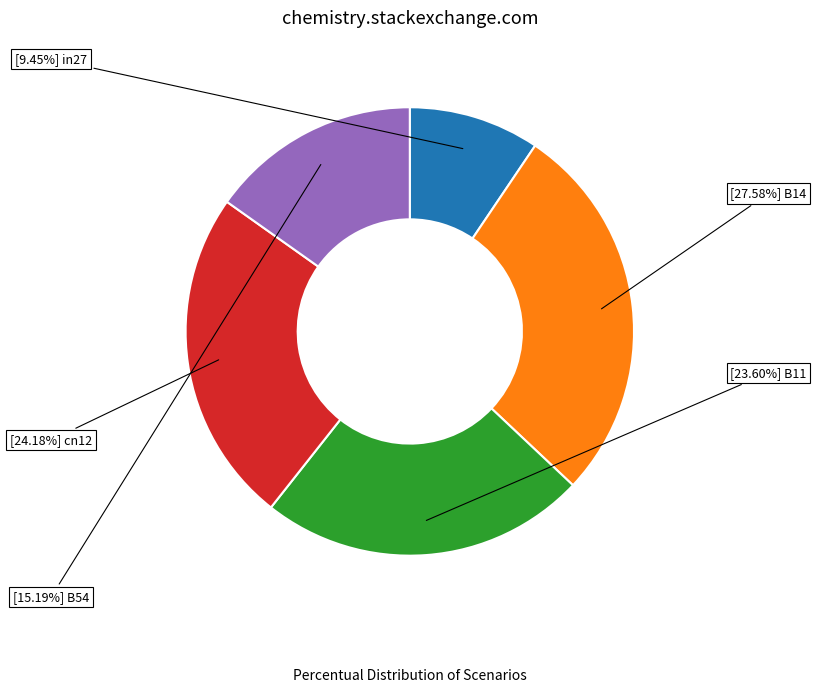

To the nearest percent, what is the difference between the largest and smallest slice percentages?

18%